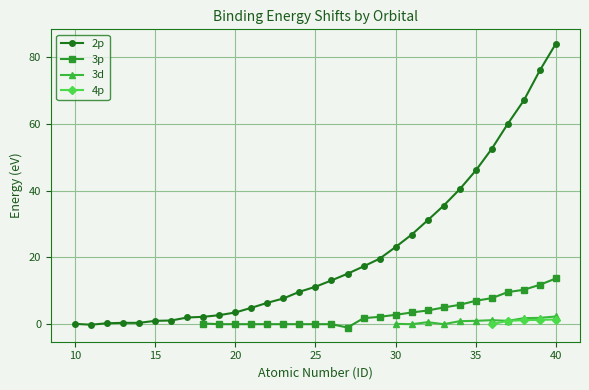

How many values in 3d are above zero?

9